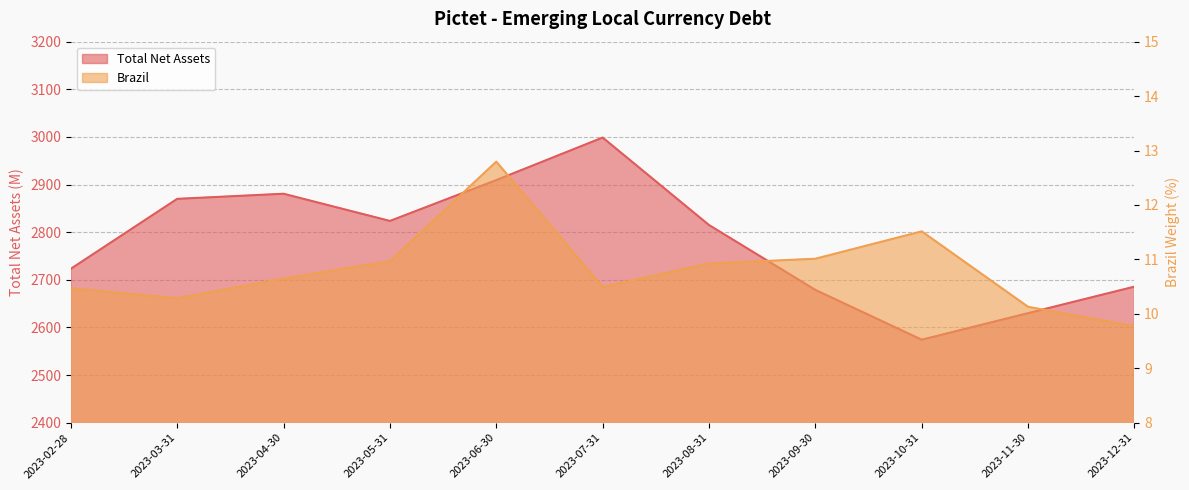

True or false: Total Net Assets and Brazil intersect in this chart.

False